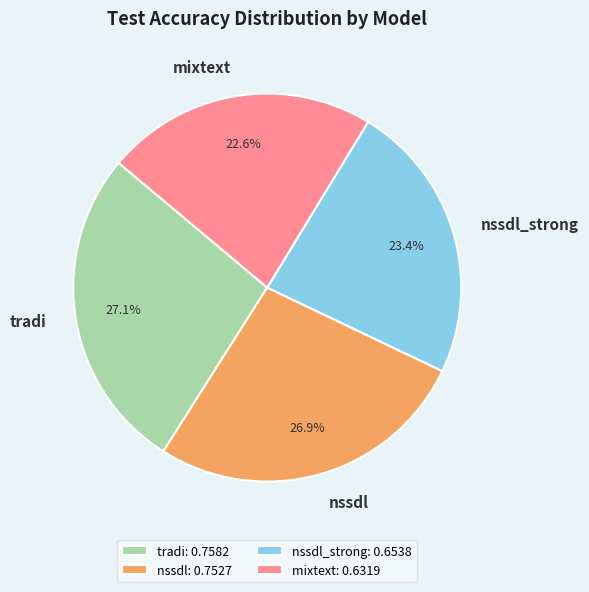

To the nearest percent, what percentage of the pie is tradi?

27%